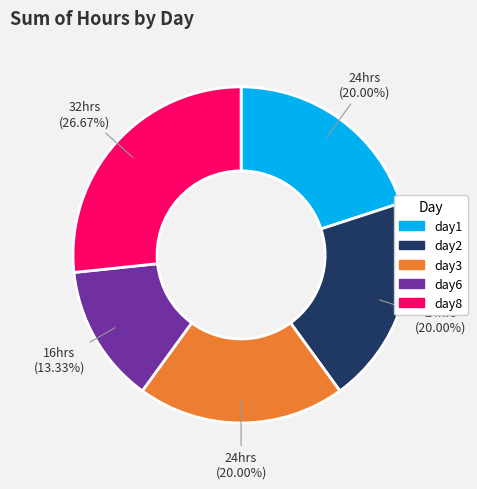

What percentage is the day6 slice, to the nearest percent?

13%